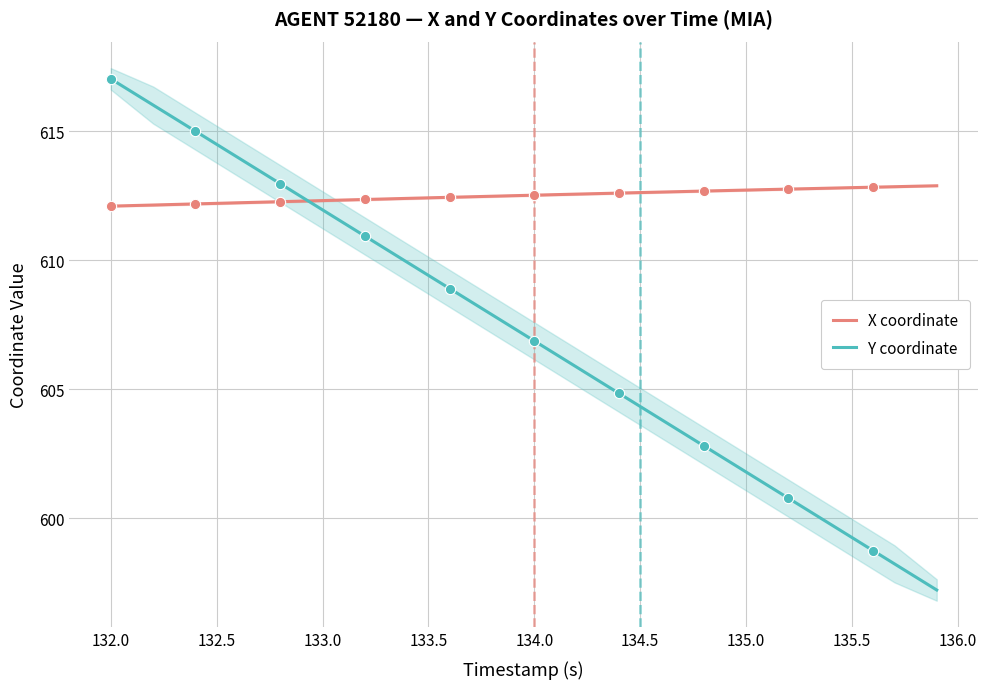

What is the minimum value for X coordinate?

612.1